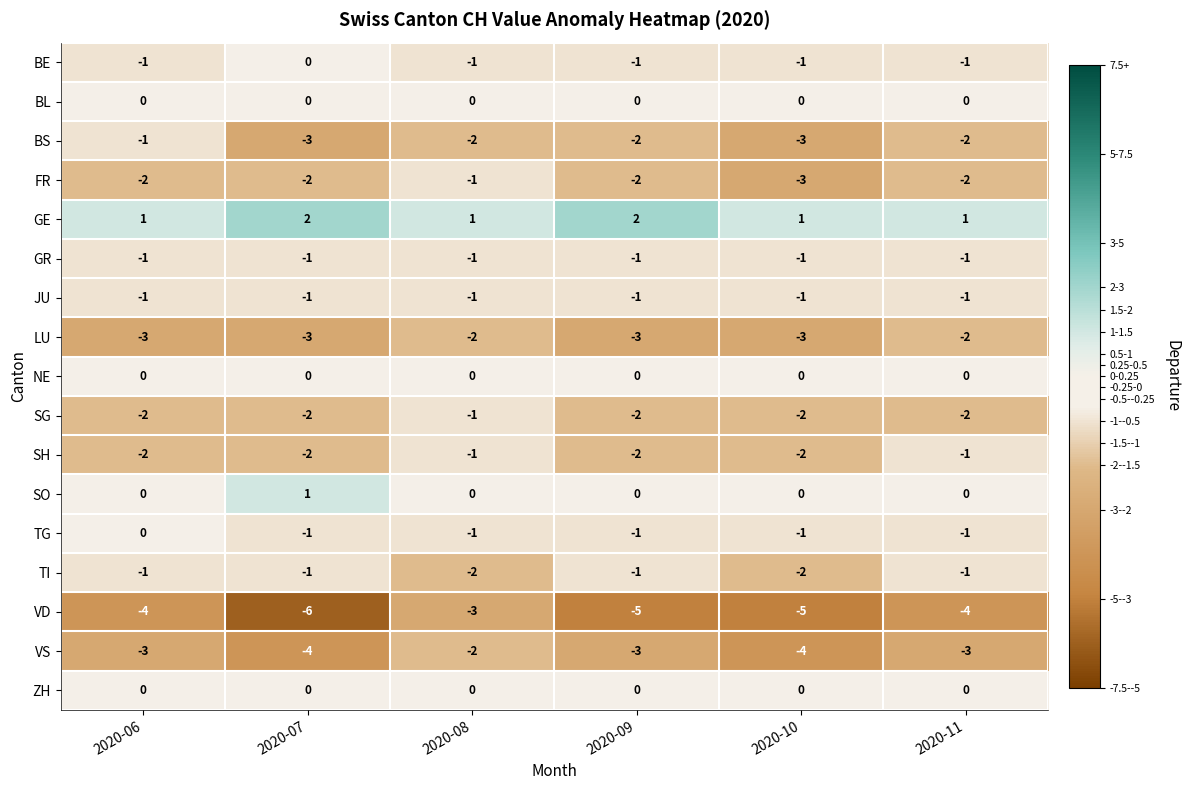

Is it true that SO equals 1 at 2020-07?

True